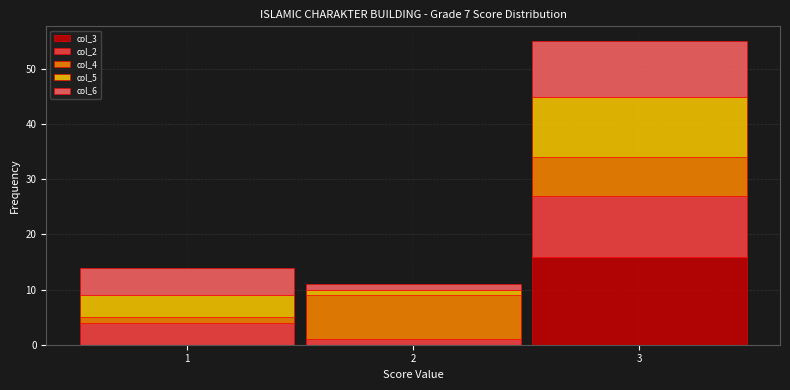

Which range on the x-axis has the tallest stacked bar (by total height)?

2.5 to 3.5